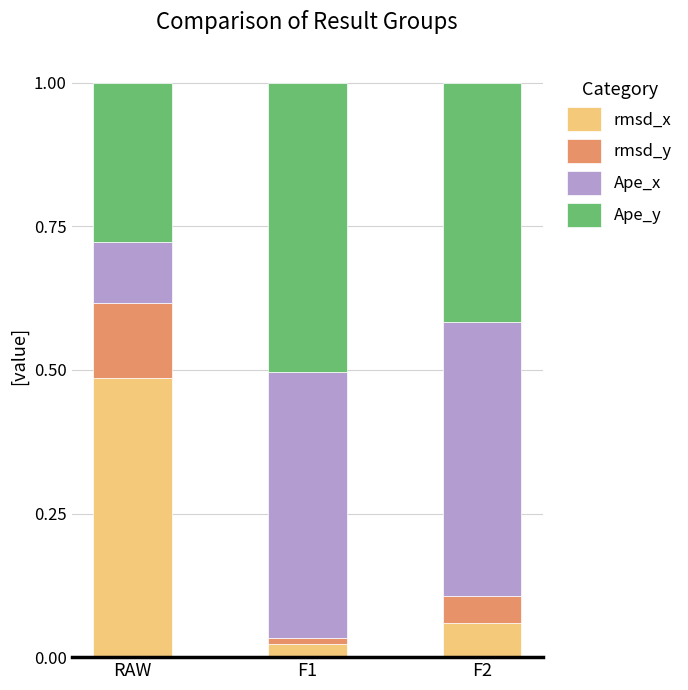

Rank the categories by rmsd_x value from lowest to highest.

F1, F2, RAW